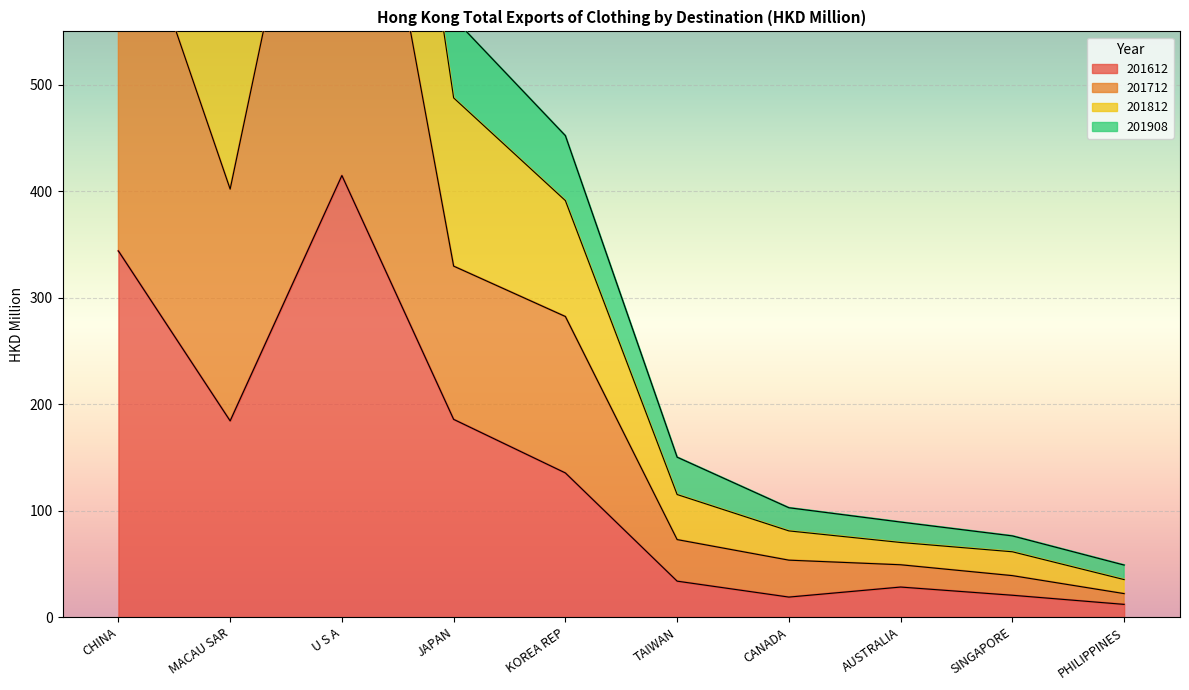

True or false: 201612 has a value of 185.7 at JAPAN.

True